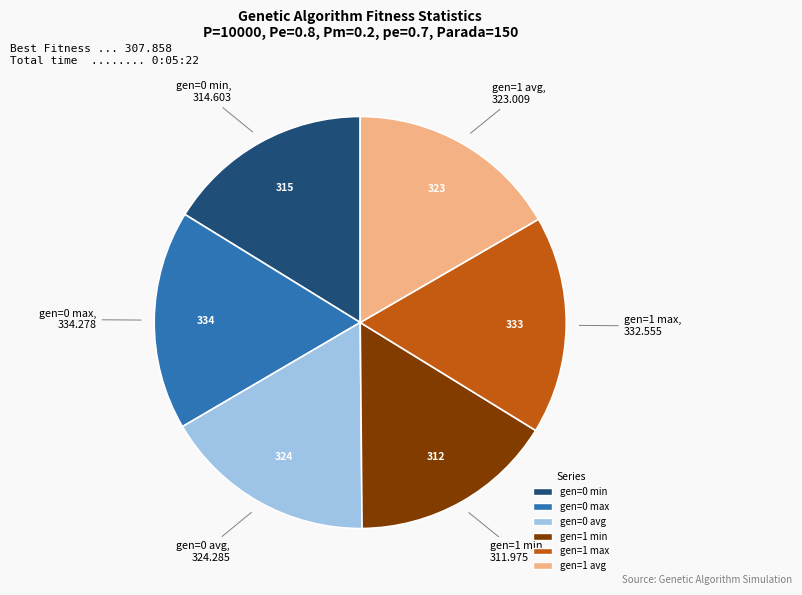

Count the number of slices in the pie.

6